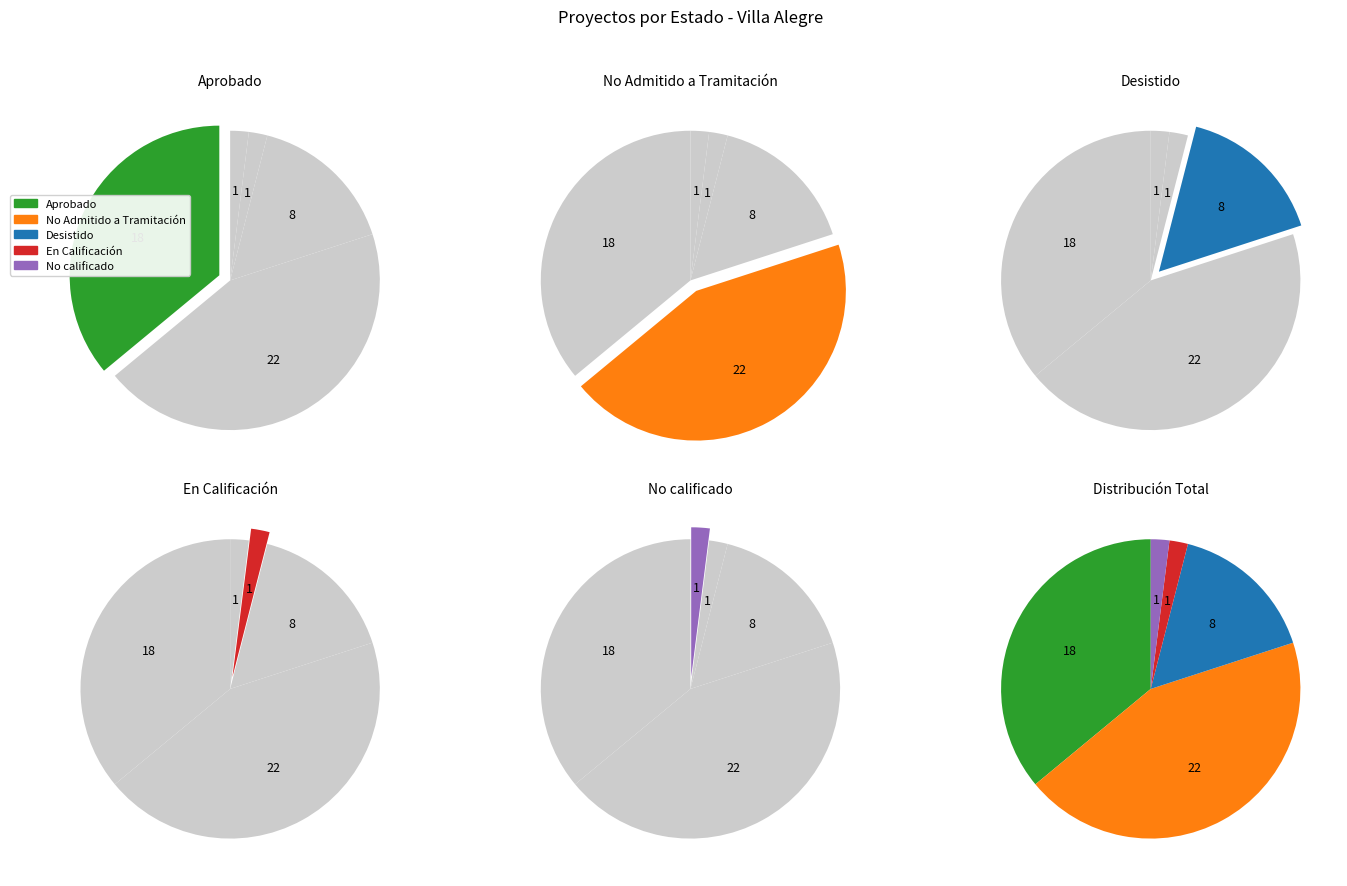

To the nearest percent, what portion does Aprobado represent?

36%